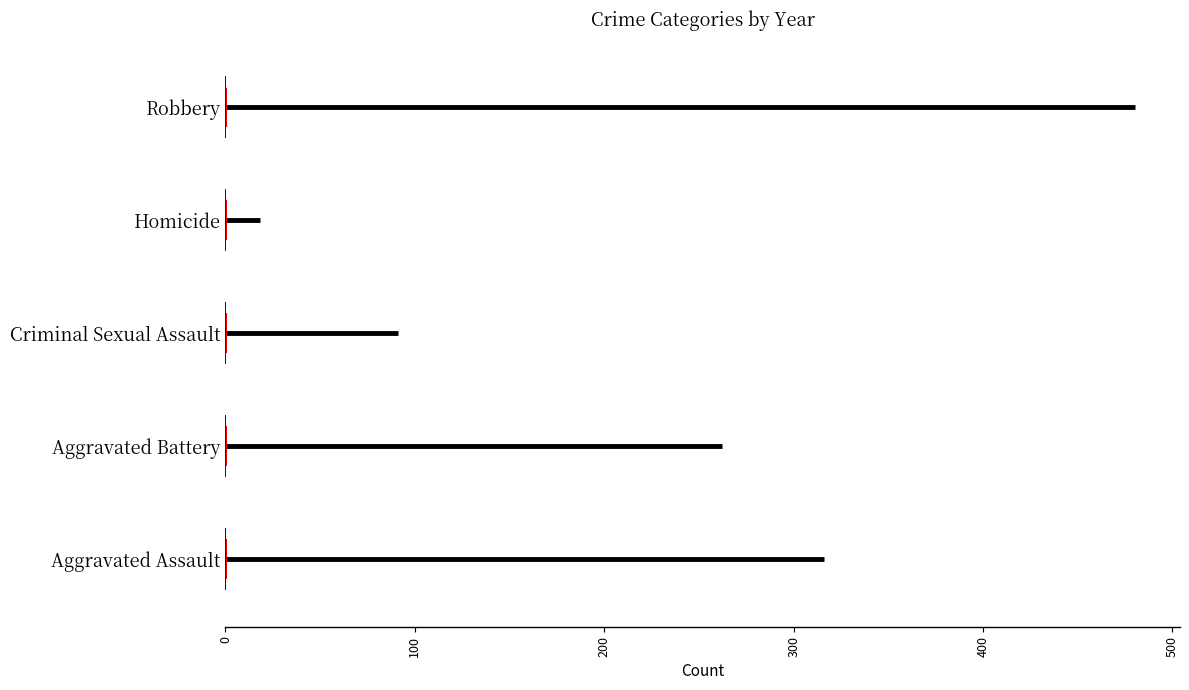

How many bars are there in total?

10